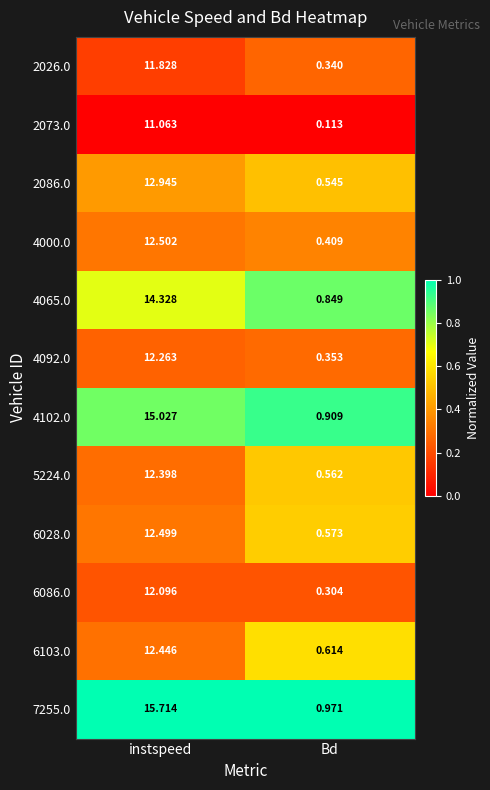

Which category has the highest value in the 7255.0 series?

instspeed